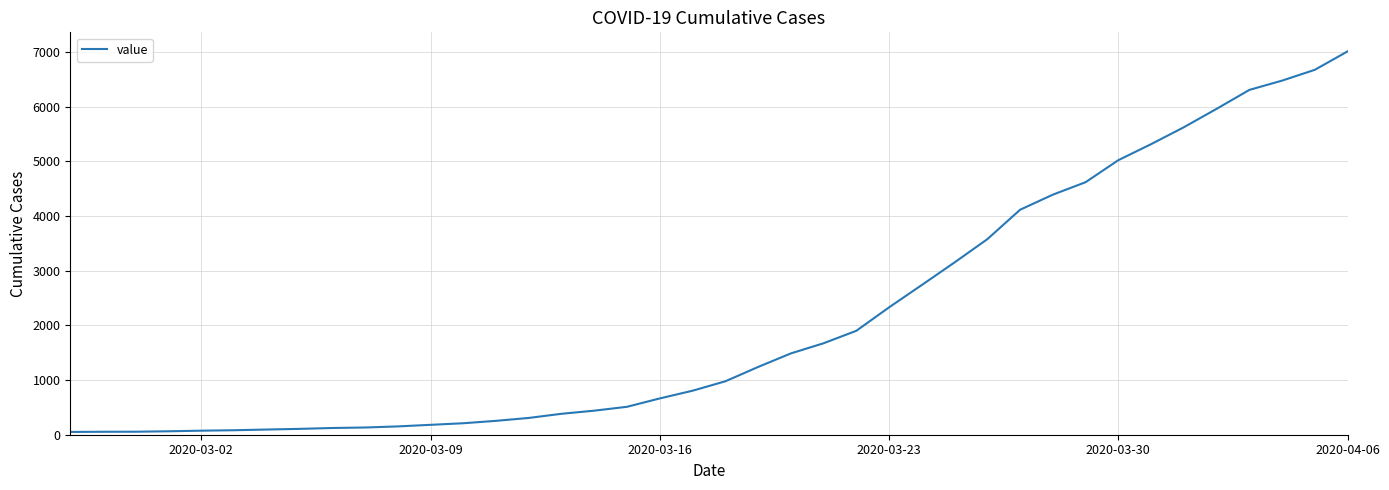

What is the maximum value shown in the chart?

7012